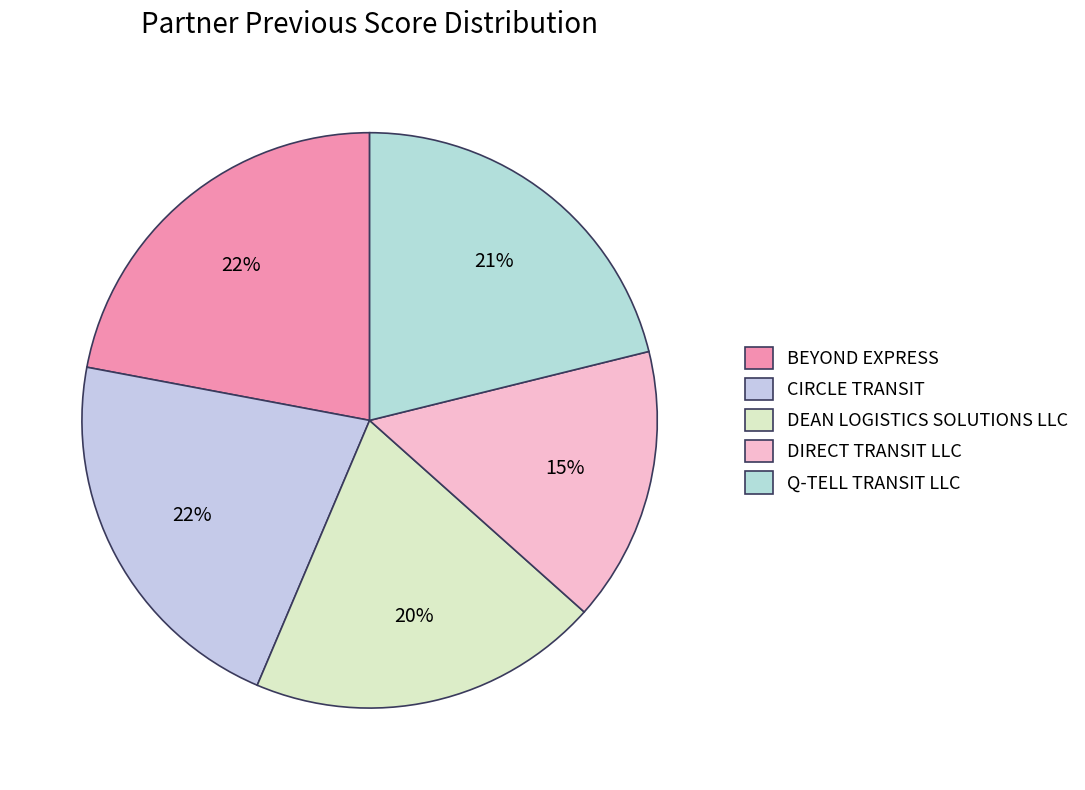

To the nearest percent, what is the combined percentage of Q-TELL TRANSIT LLC and DEAN LOGISTICS SOLUTIONS LLC?

41%